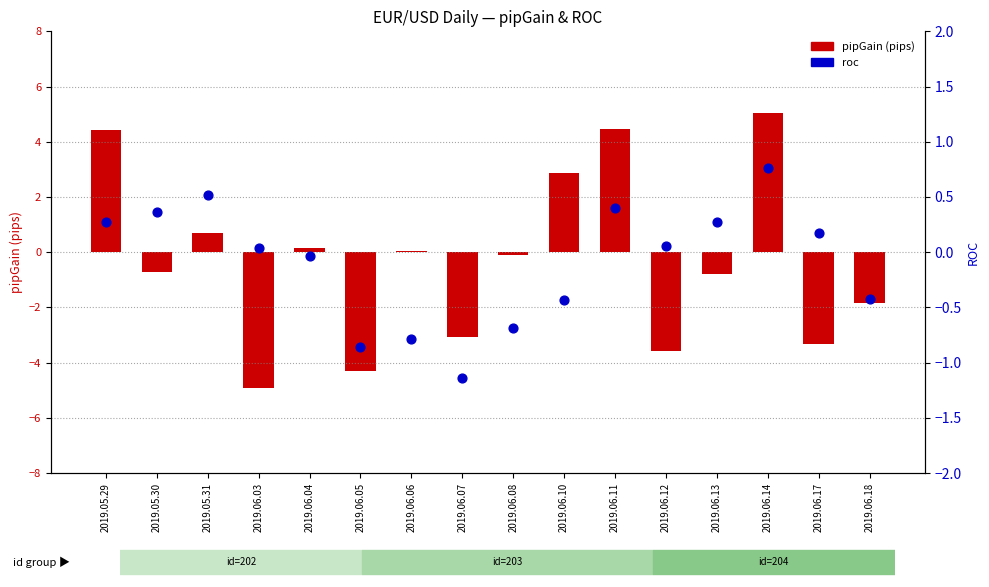

At which category is the sum across all series the highest?

2019.06.14